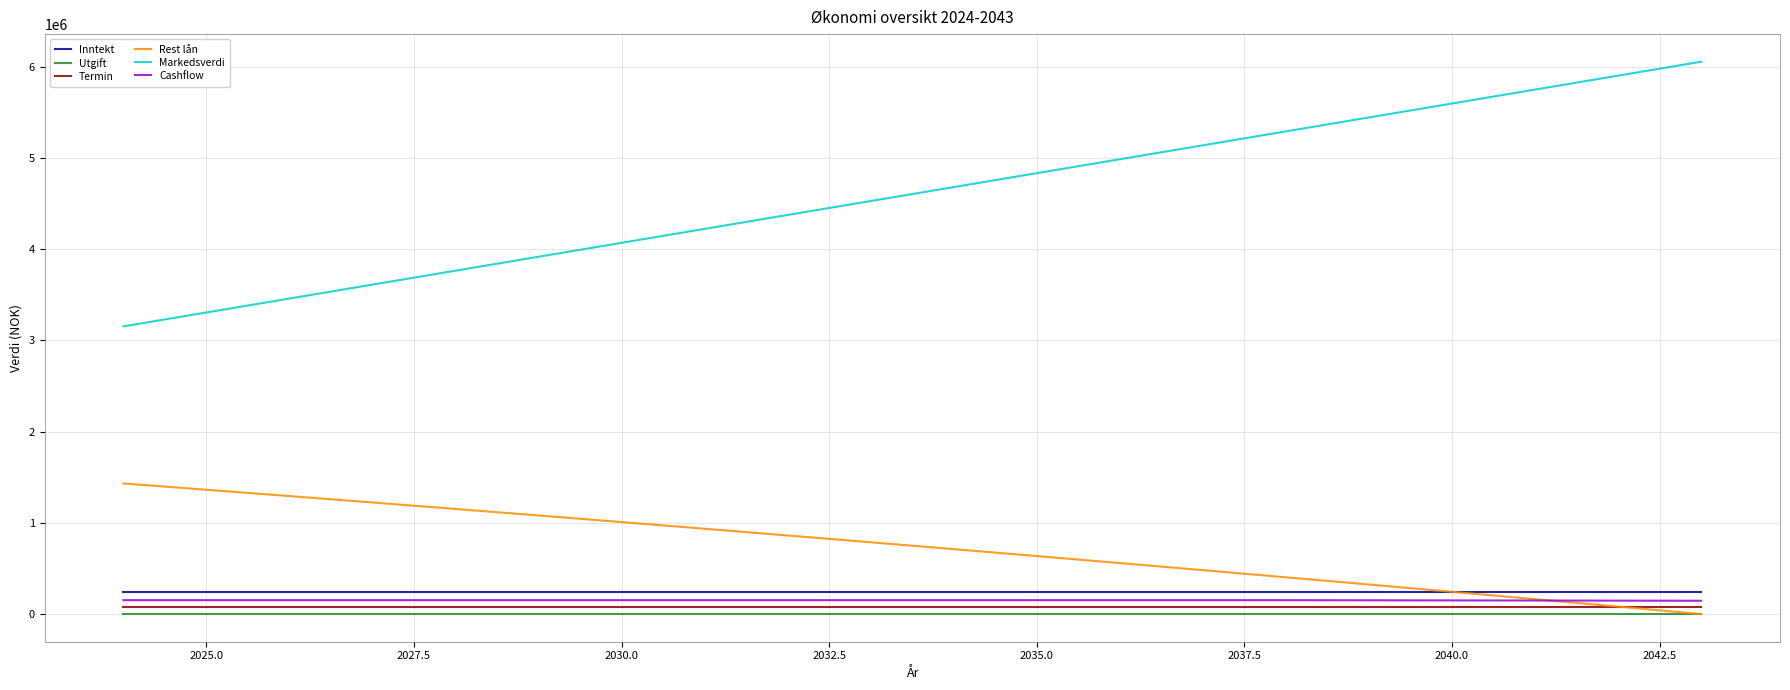

Which series has the widest spread of values?

Markedsverdi